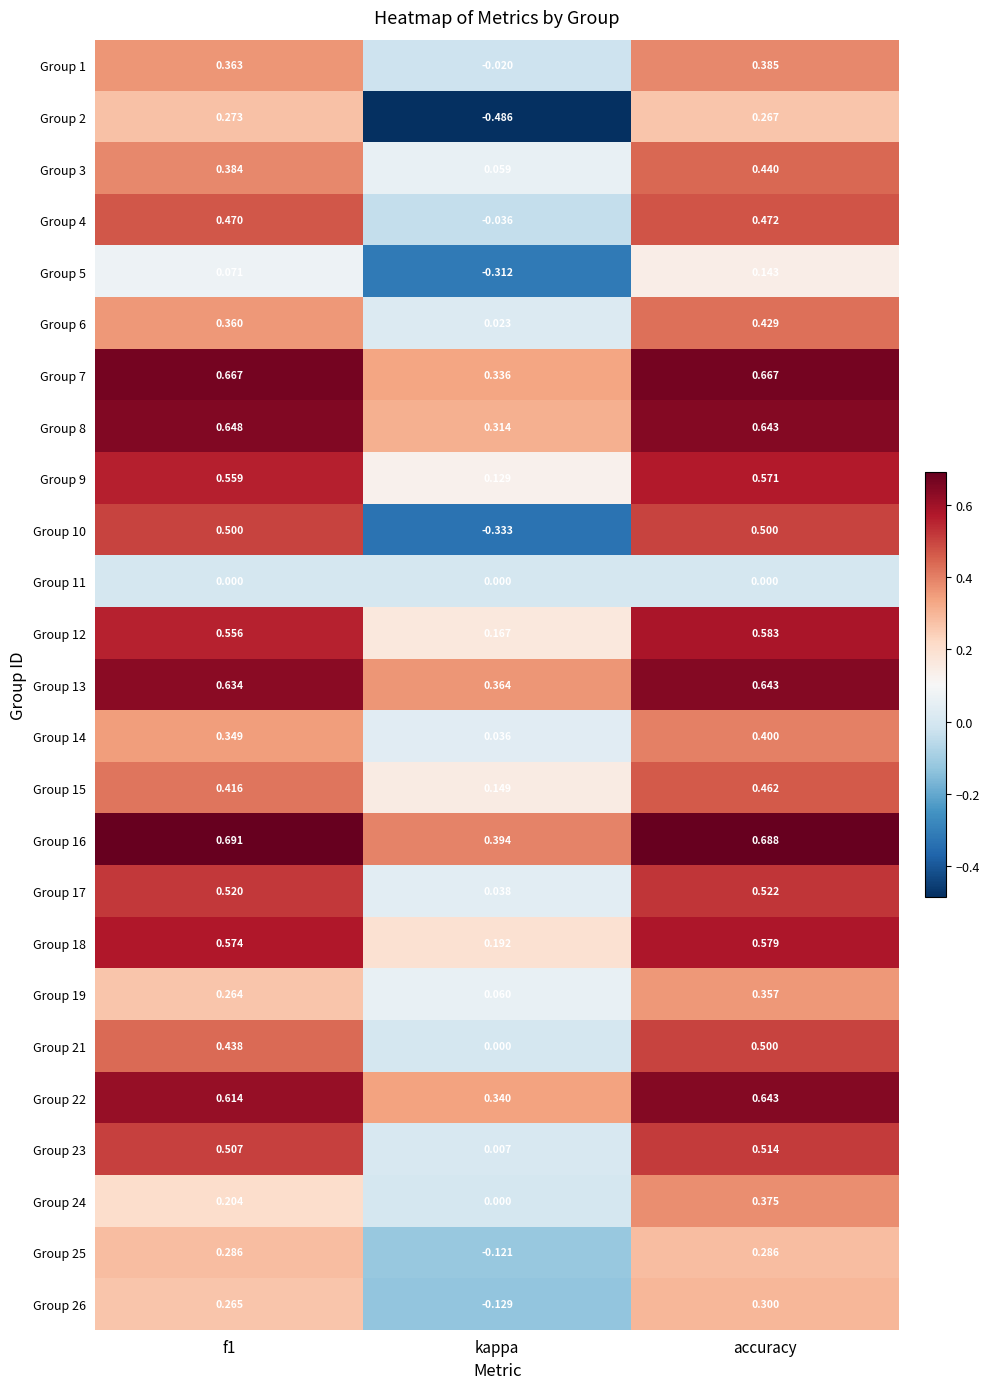

Which category has the lowest value across all series?

kappa